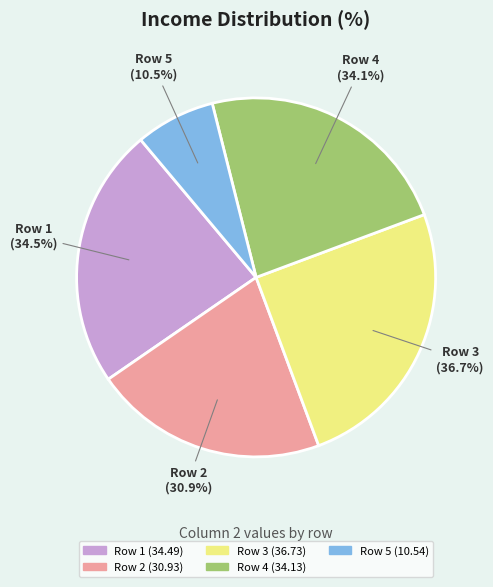

To the nearest percent, what is the difference between the Row 3 and Row 1 slice percentages?

2%